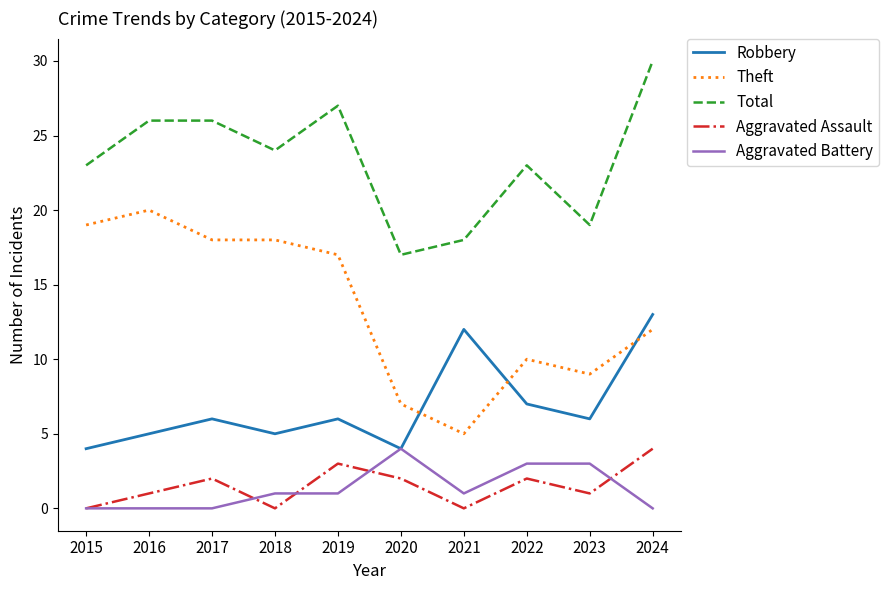

The value of Theft at 2018 is 25. True or false?

False